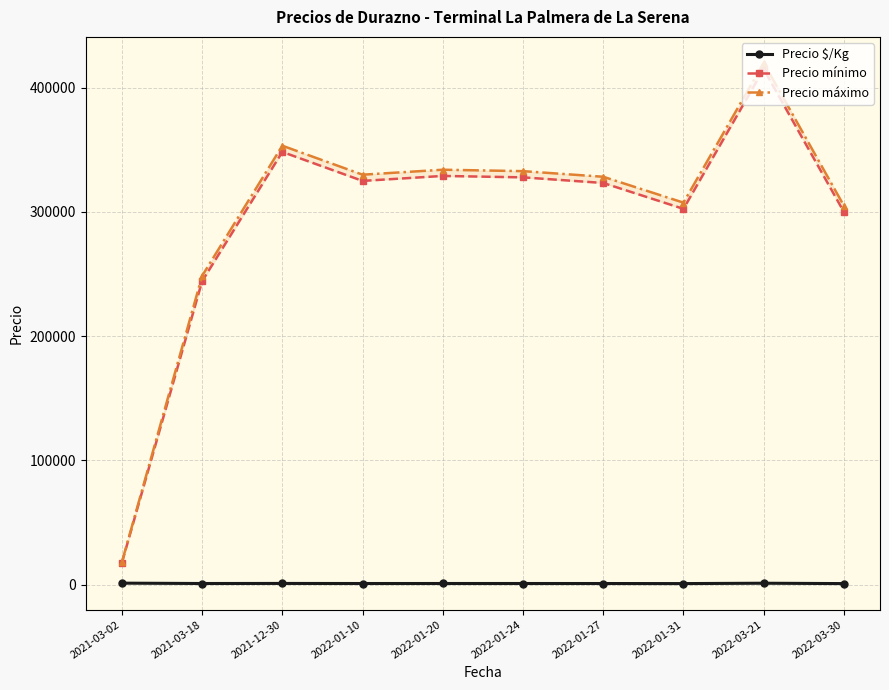

What is the sum of all Precio $/Kg values?

8662.2